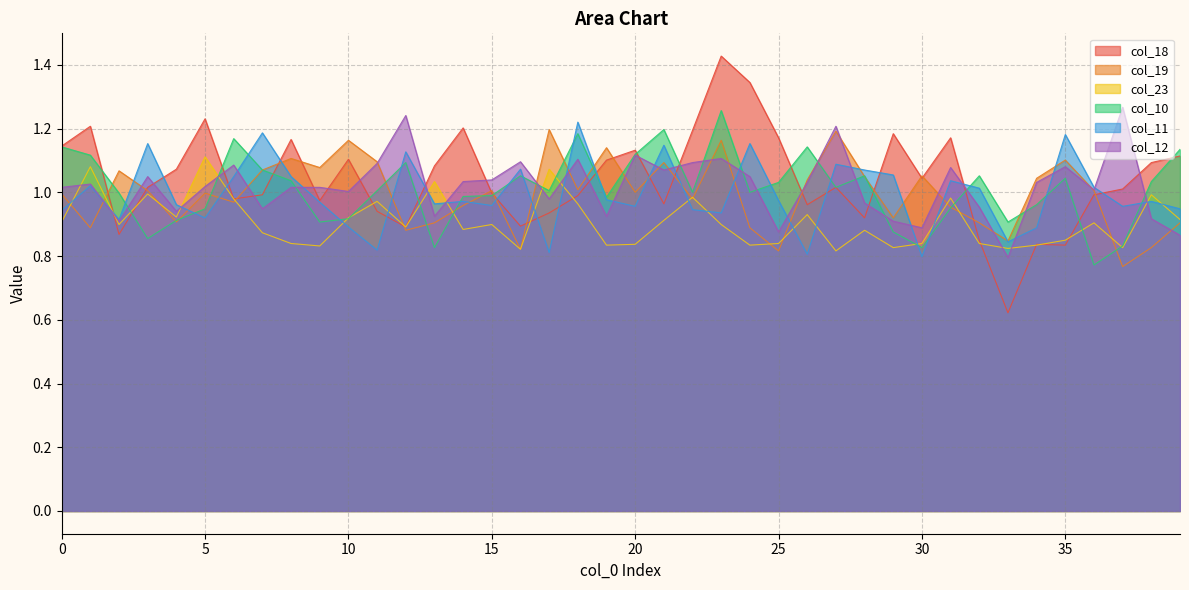

What is the difference between the maximum and minimum values in the col_10 series?

0.5